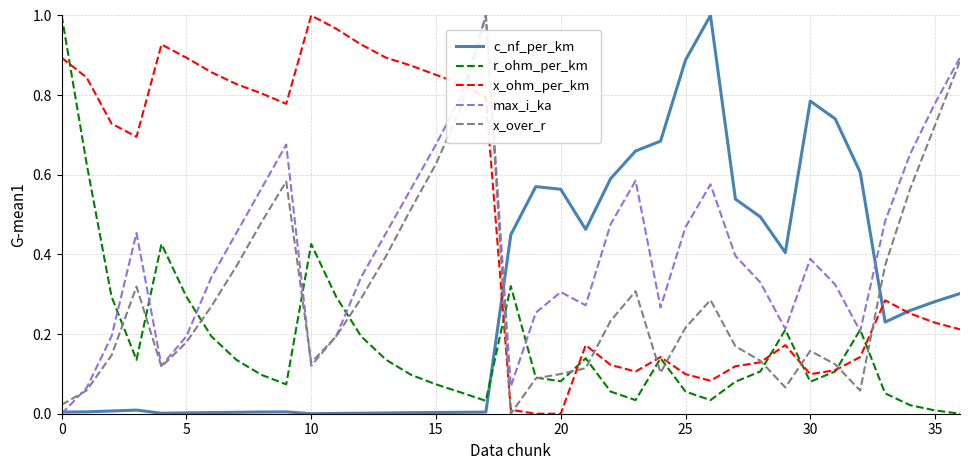

Which series has the largest total across all categories?

x_ohm_per_km